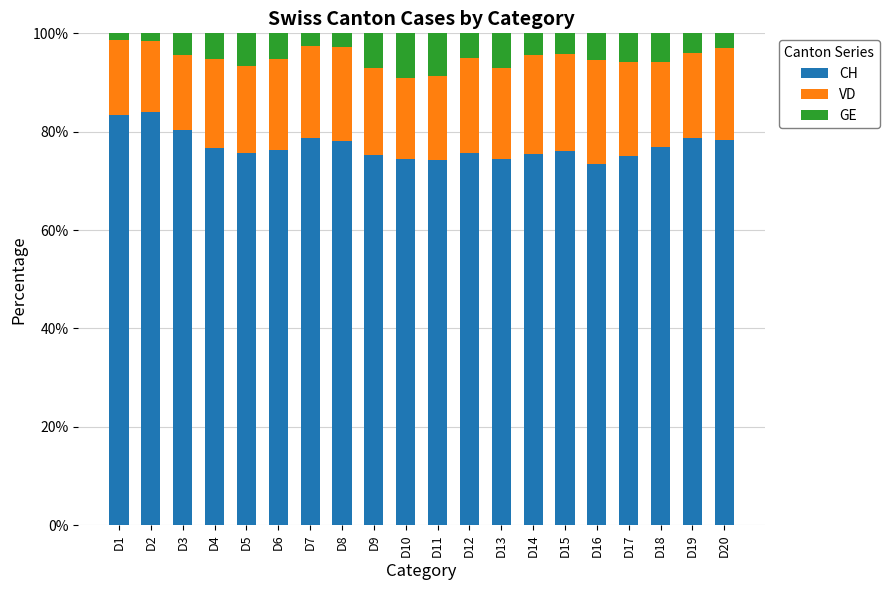

The CH series shows 78.8 at D19. True or false?

True